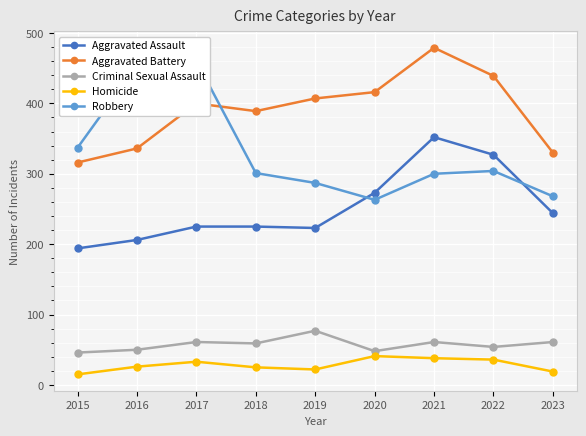

Reading right to left, list all the values displayed in this chart.

Aggravated Assault: 2023=244	2022=327	2021=352	2020=273	2019=223	2018=225	2017=225	2016=206	2015=194
Aggravated Battery: 2023=330	2022=439	2021=479	2020=416	2019=407	2018=389	2017=400	2016=336	2015=316
Criminal Sexual Assault: 2023=61	2022=54	2021=61	2020=48	2019=77	2018=59	2017=61	2016=50	2015=46
Homicide: 2023=19	2022=36	2021=38	2020=41	2019=22	2018=25	2017=33	2016=26	2015=15
Robbery: 2023=268	2022=304	2021=300	2020=263	2019=287	2018=301	2017=460	2016=454	2015=337